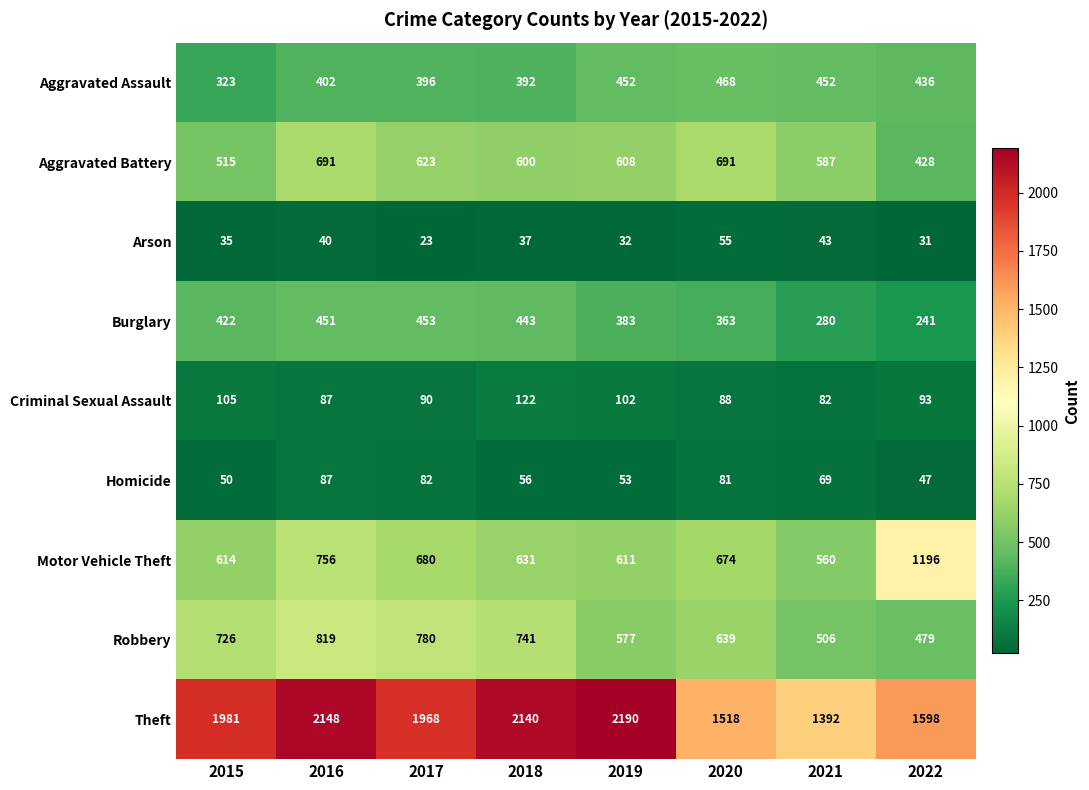

True or false: Homicide has a value of 114 at 2016.

False